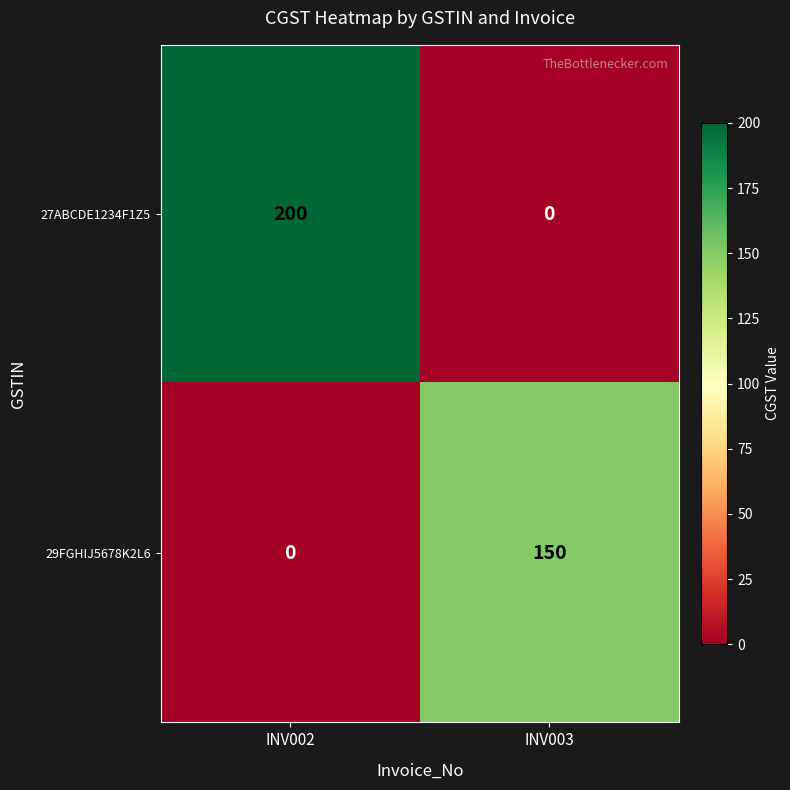

What is the approximate value of 27ABCDE1234F1Z5 at INV002, to the nearest 5?

200